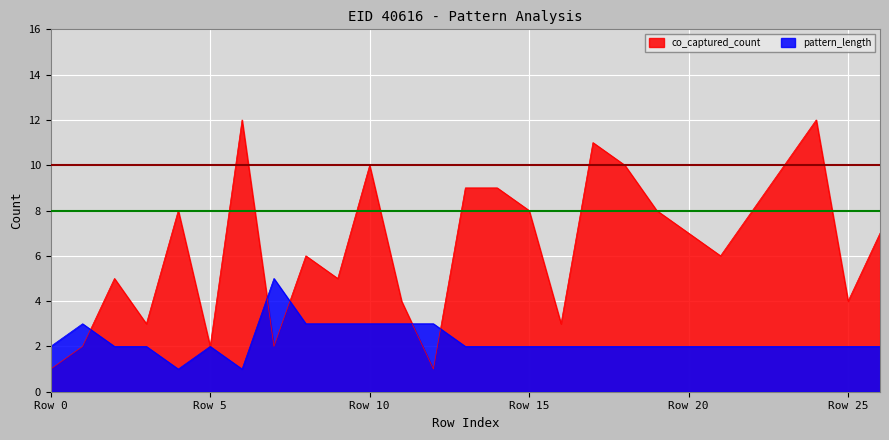

Rank the series by their average value, from lowest to highest.

pattern_length, co_captured_count